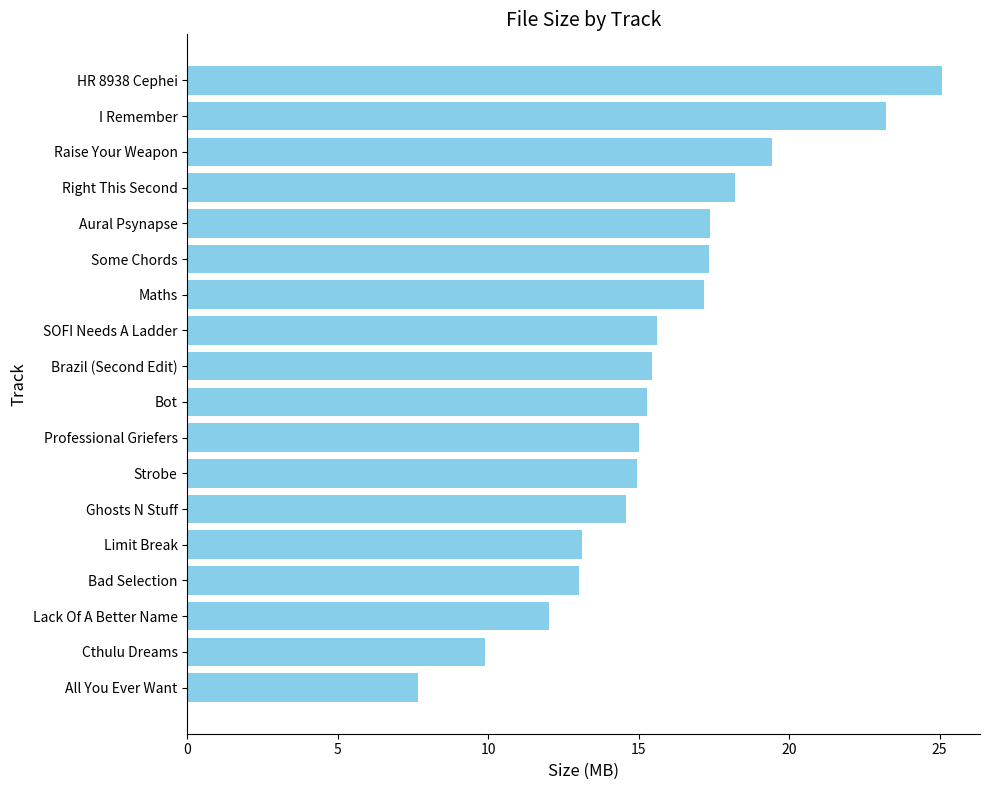

Read the value at Aural Psynapse.

17.4